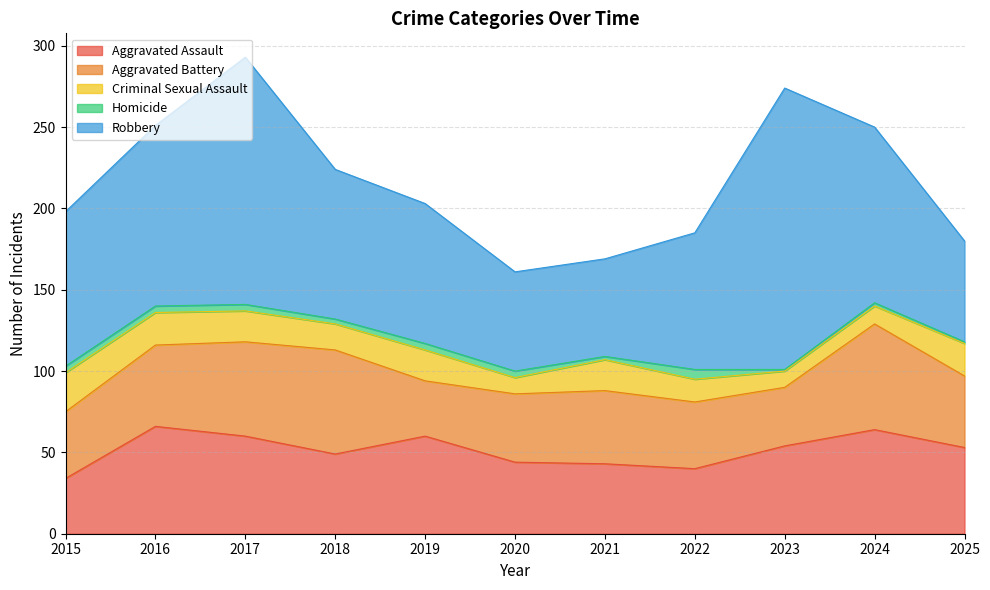

Reading left to right, transcribe all the data shown in this chart.

Aggravated Assault: 2015=34	2016=66	2017=60	2018=49	2019=60	2020=44	2021=43	2022=40	2023=54	2024=64	2025=53
Aggravated Battery: 2015=41	2016=50	2017=58	2018=64	2019=34	2020=42	2021=45	2022=41	2023=36	2024=65	2025=44
Criminal Sexual Assault: 2015=24	2016=20	2017=19	2018=16	2019=19	2020=10	2021=19	2022=14	2023=10	2024=11	2025=20
Homicide: 2015=4	2016=4	2017=4	2018=3	2019=4	2020=4	2021=2	2022=6	2023=1	2024=2	2025=1
Robbery: 2015=95	2016=111	2017=152	2018=92	2019=86	2020=61	2021=60	2022=84	2023=173	2024=108	2025=62